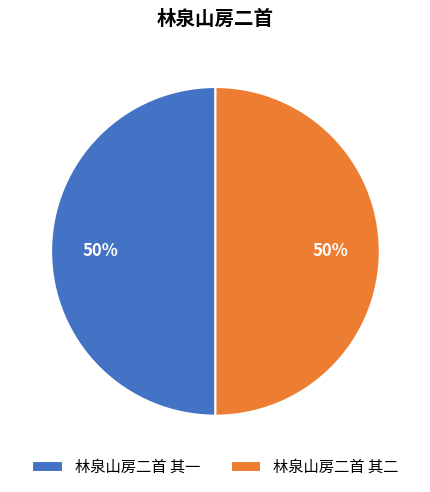

What percentage is the 林泉山房二首 其二 slice, to the nearest percent?

50%